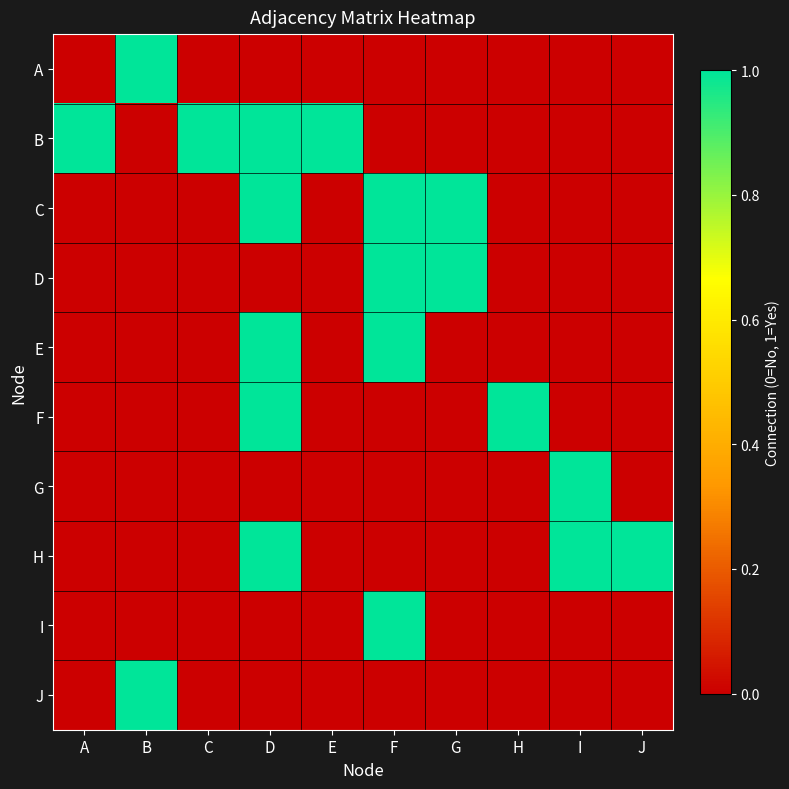

Reading right to left, what are all the values shown in this chart?

A: J=0	I=0	H=0	G=0	F=0	E=0	D=0	C=0	B=1	A=0
B: J=0	I=0	H=0	G=0	F=0	E=1	D=1	C=1	B=0	A=1
C: J=0	I=0	H=0	G=1	F=1	E=0	D=1	C=0	B=0	A=0
D: J=0	I=0	H=0	G=1	F=1	E=0	D=0	C=0	B=0	A=0
E: J=0	I=0	H=0	G=0	F=1	E=0	D=1	C=0	B=0	A=0
F: J=0	I=0	H=1	G=0	F=0	E=0	D=1	C=0	B=0	A=0
G: J=0	I=1	H=0	G=0	F=0	E=0	D=0	C=0	B=0	A=0
H: J=1	I=1	H=0	G=0	F=0	E=0	D=1	C=0	B=0	A=0
I: J=0	I=0	H=0	G=0	F=1	E=0	D=0	C=0	B=0	A=0
J: J=0	I=0	H=0	G=0	F=0	E=0	D=0	C=0	B=1	A=0